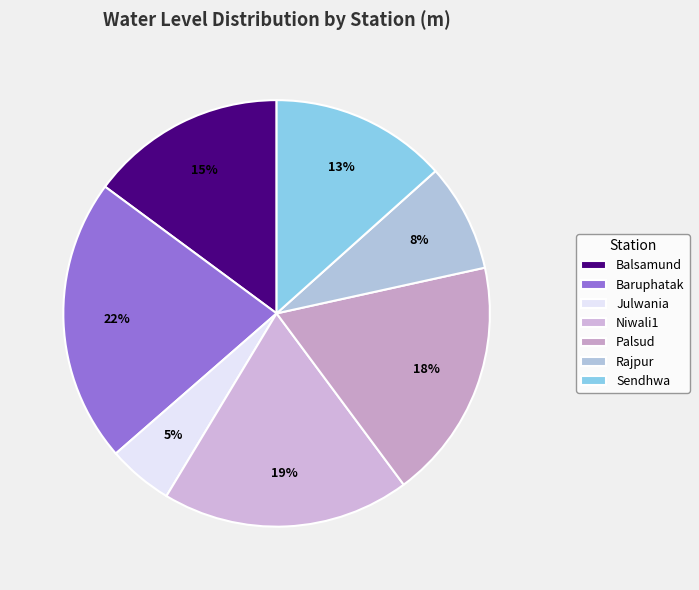

Combined, do Rajpur and Balsamund account for over 50%?

No